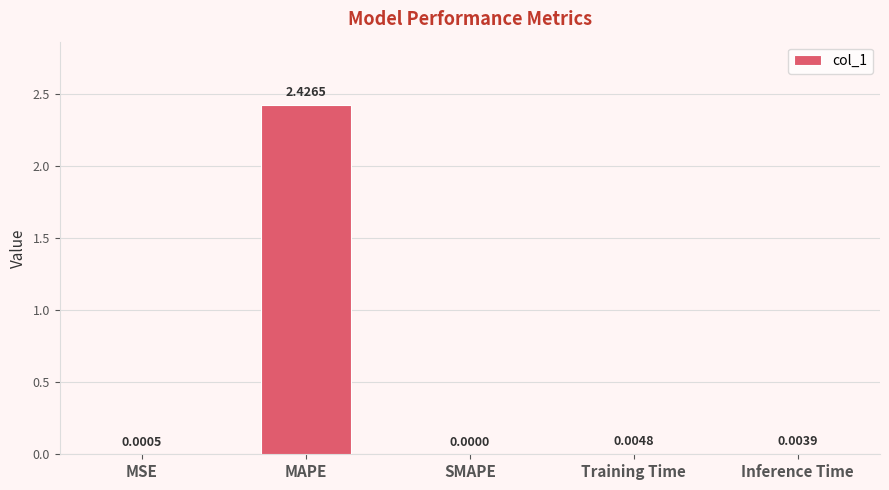

Which has a higher value, MAPE or MSE?

MAPE